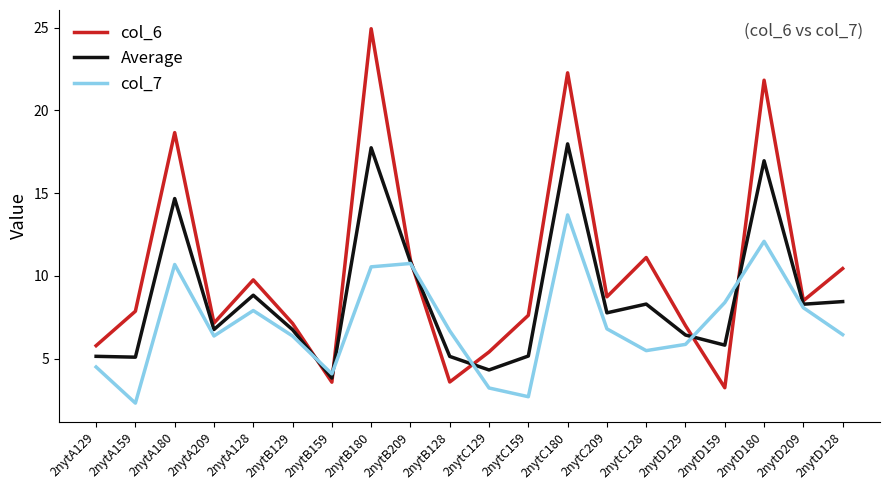

What is the difference between the maximum and minimum values in the Average series?

14.2